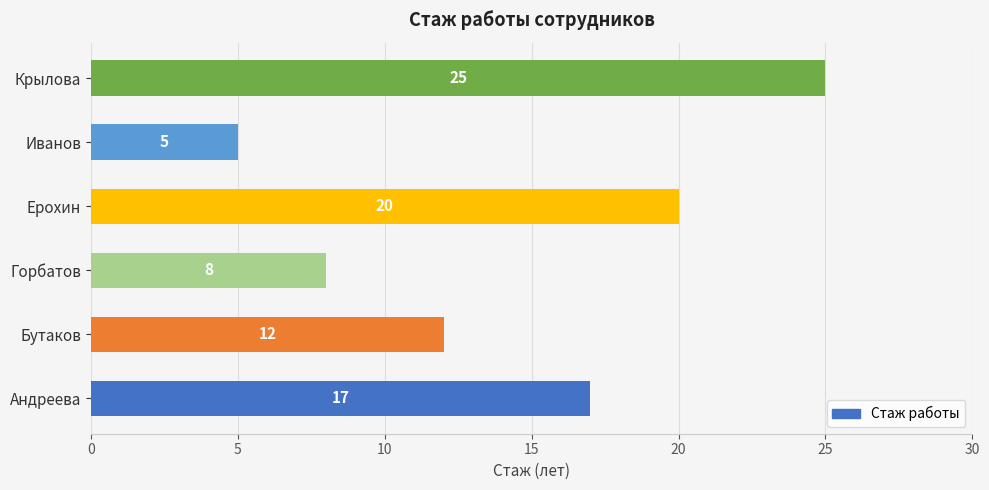

Reading bottom to top, transcribe all the data shown in this chart.

17	12	8	20	5	25